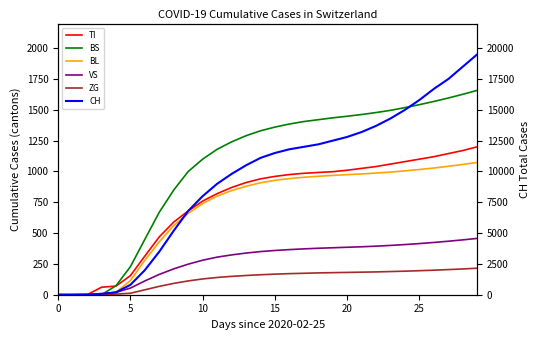

At how many categories does at least one series exceed 4690?

22